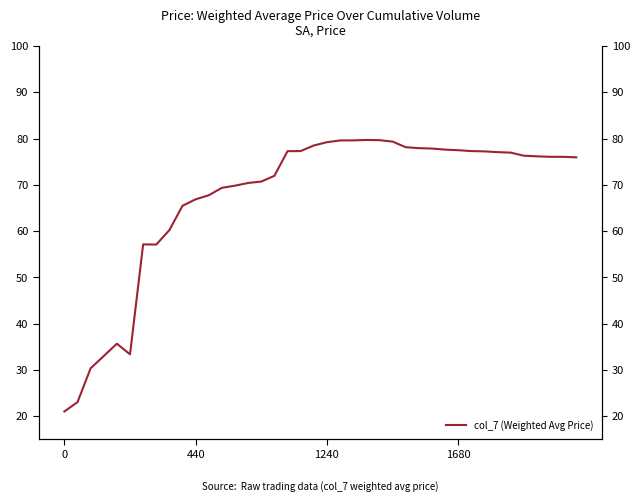

At which category does the data reach its first local valley?

5